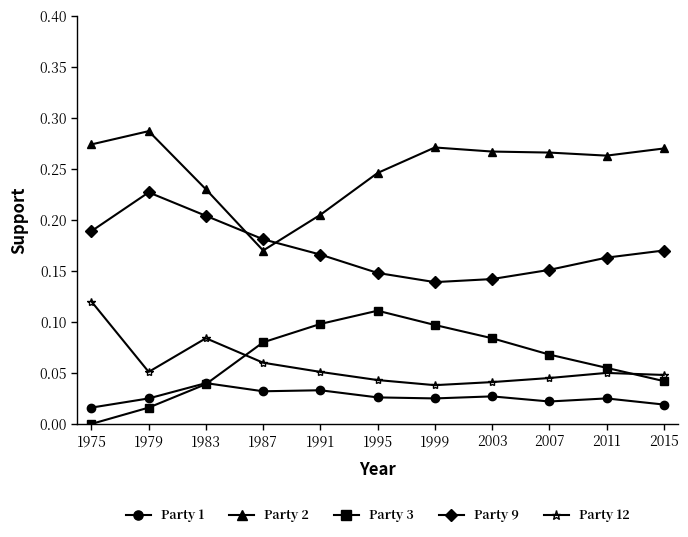

Rank the series by their maximum value, from highest to lowest.

Party 2, Party 9, Party 12, Party 3, Party 1